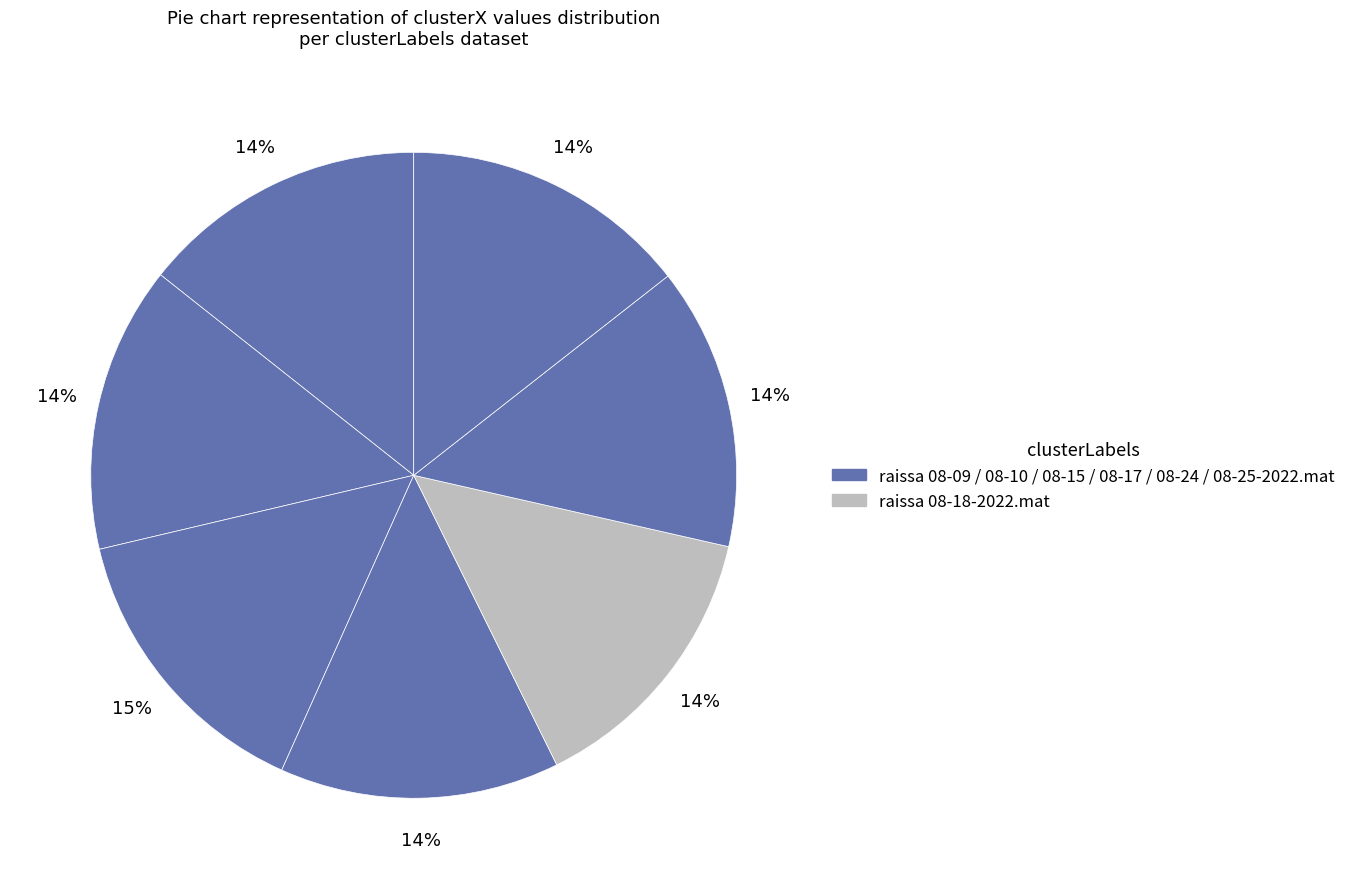

How many slices are in this pie chart?

7